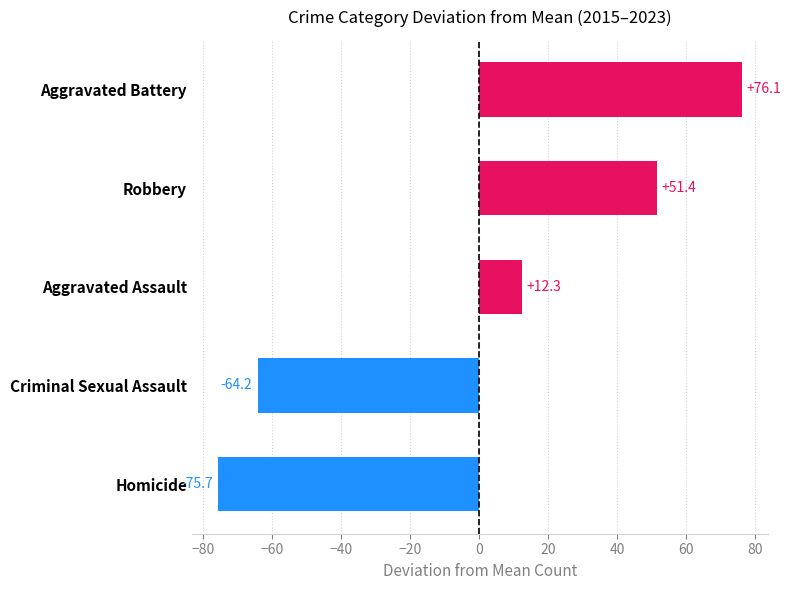

What is the greatest value displayed?

76.1